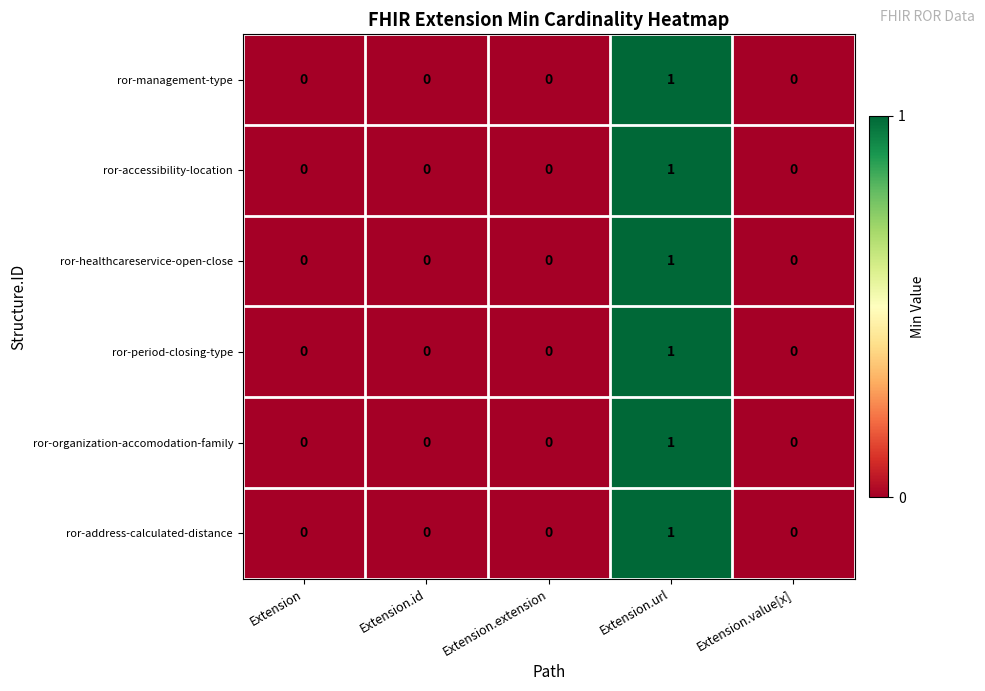

Reading right to left, transcribe all the data shown in this chart.

ror-management-type: 0	1	0	0	0
ror-accessibility-location: 0	1	0	0	0
ror-healthcareservice-open-close: 0	1	0	0	0
ror-period-closing-type: 0	1	0	0	0
ror-organization-accomodation-family: 0	1	0	0	0
ror-address-calculated-distance: 0	1	0	0	0